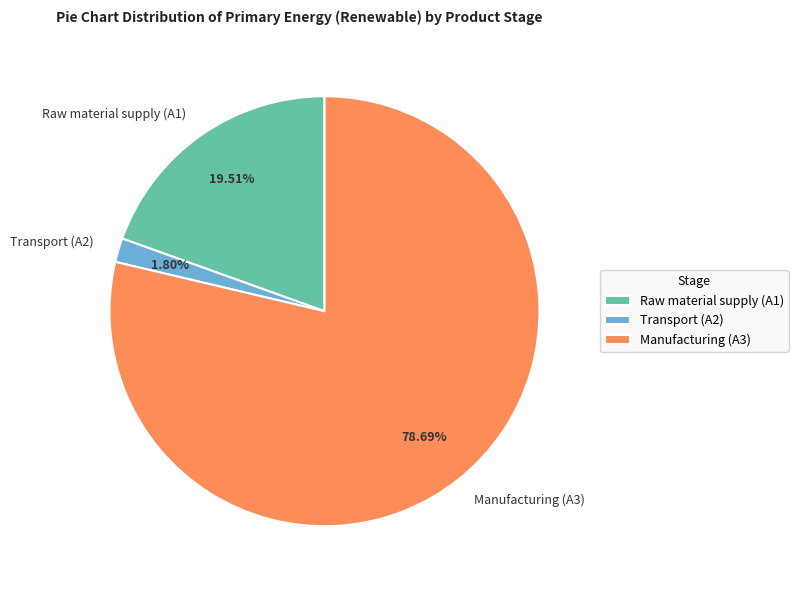

To the nearest percent, what is the average slice percentage?

33%